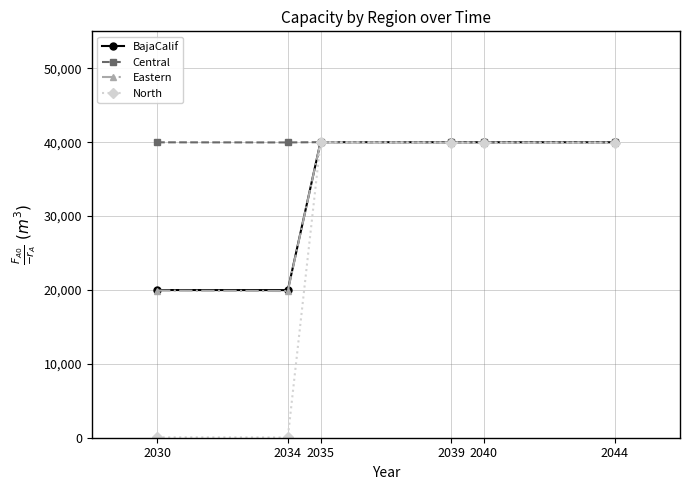

Between 2030 and 2040, which series saw the biggest shift?

North